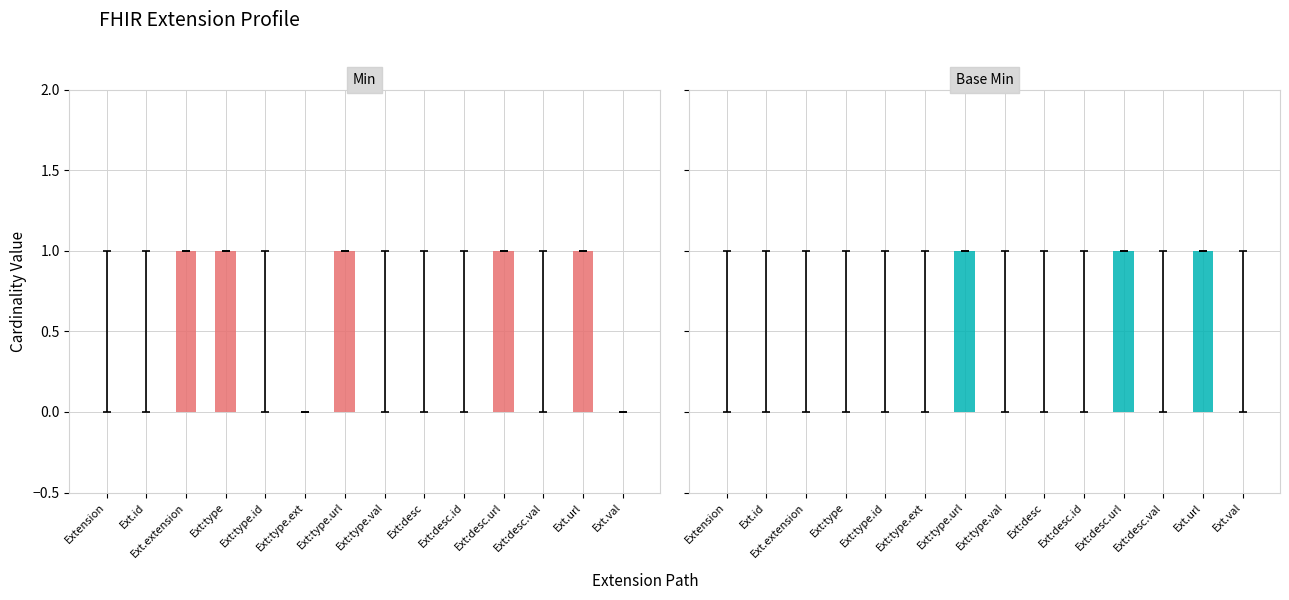

The value of Min at Ext:type is 1. True or false?

True